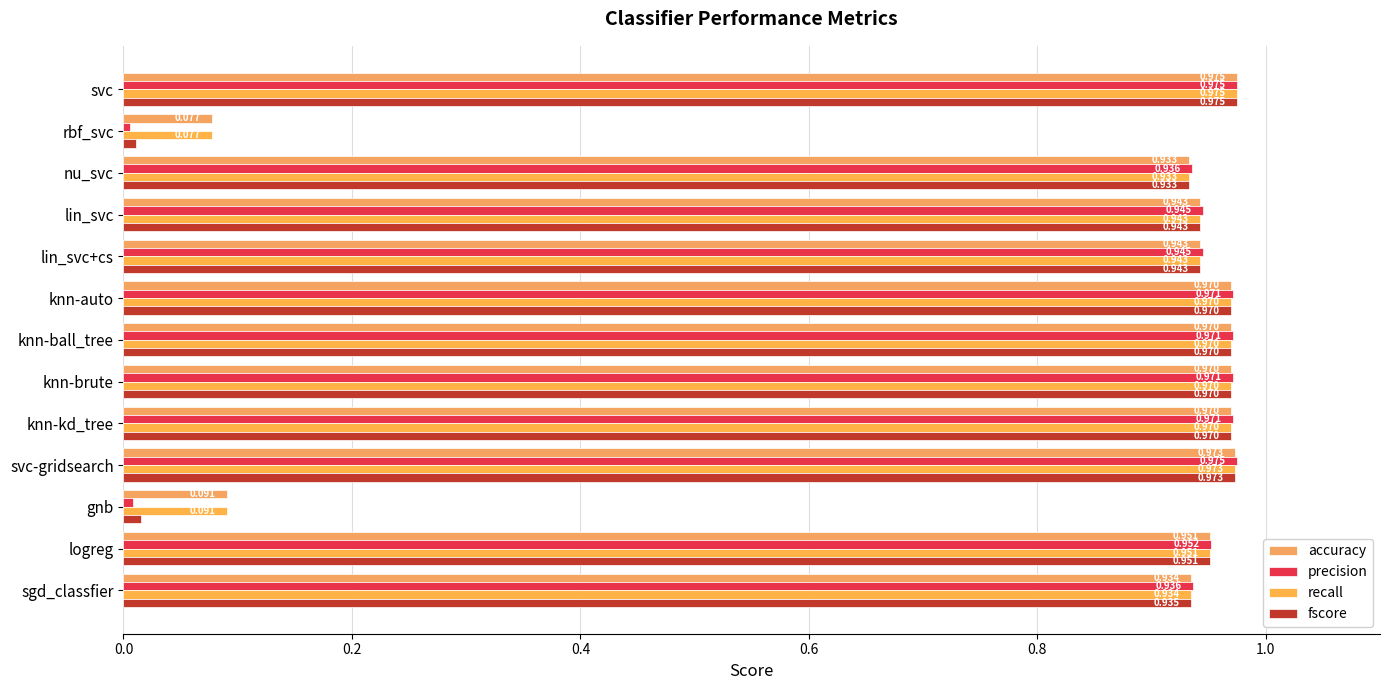

Which series has the largest total across all categories?

accuracy